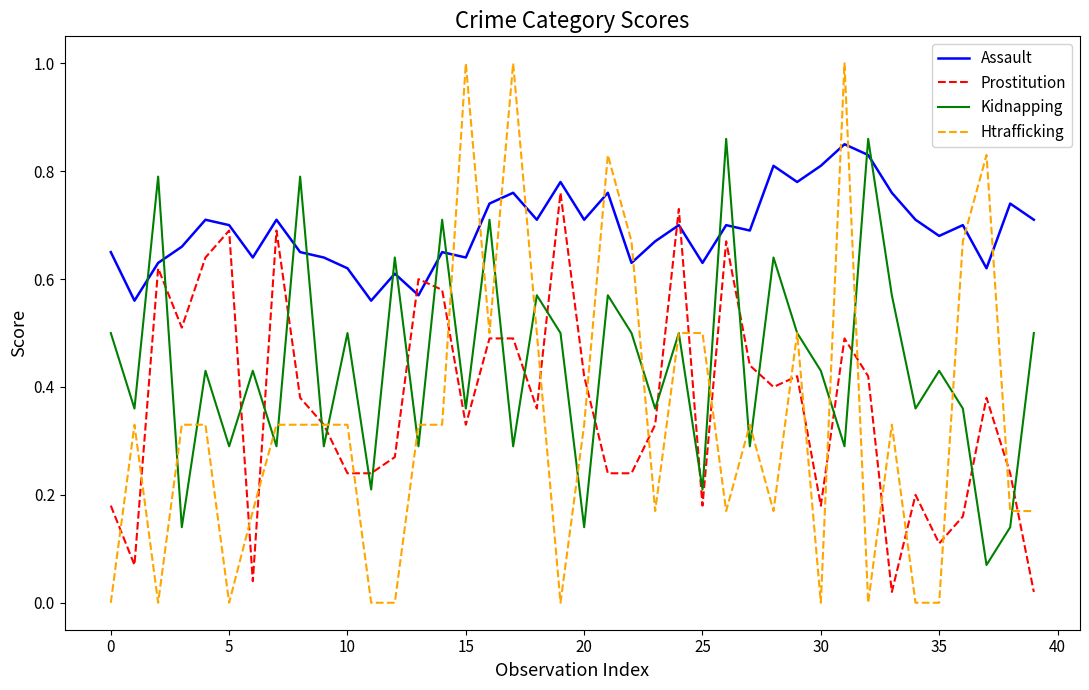

Which series has the largest total across all categories?

Assault